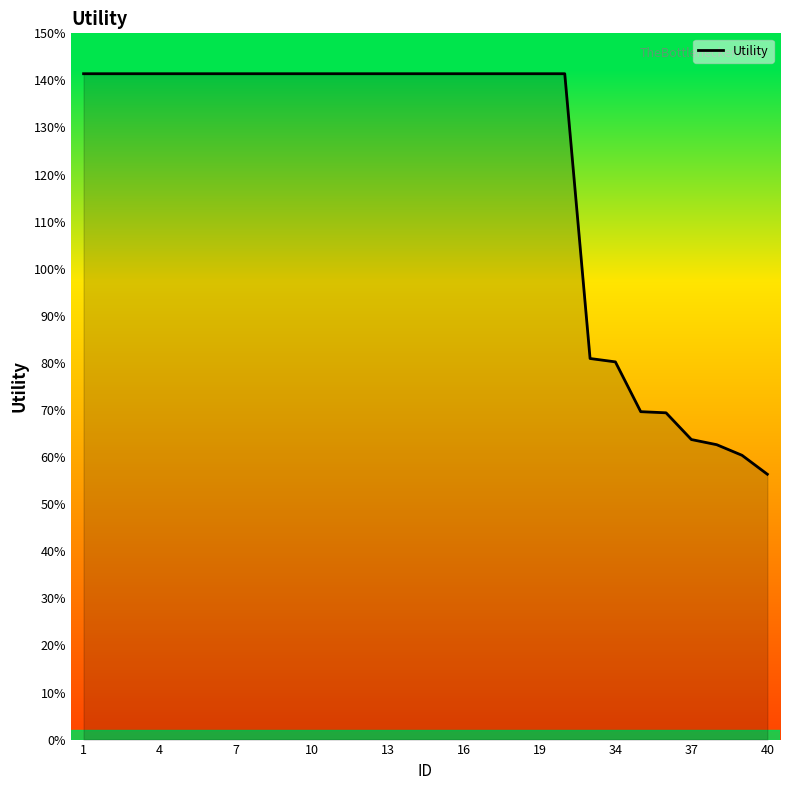

Count the values in the range 0 to 1.

8